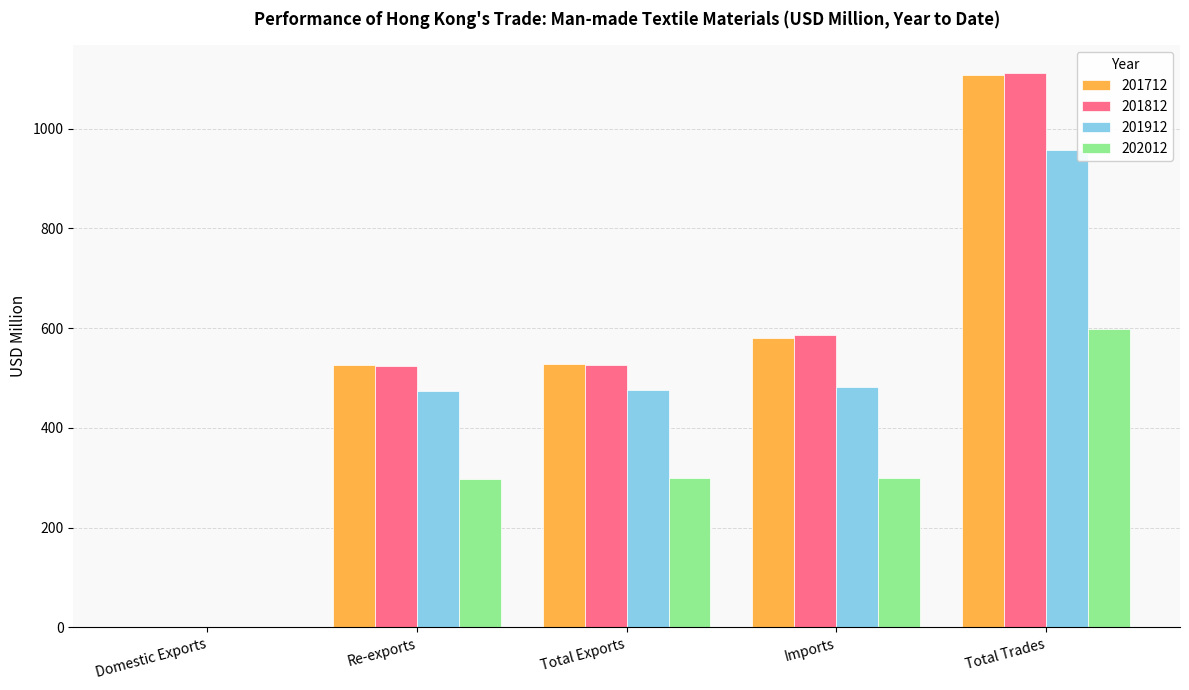

Are the bars horizontal?

No